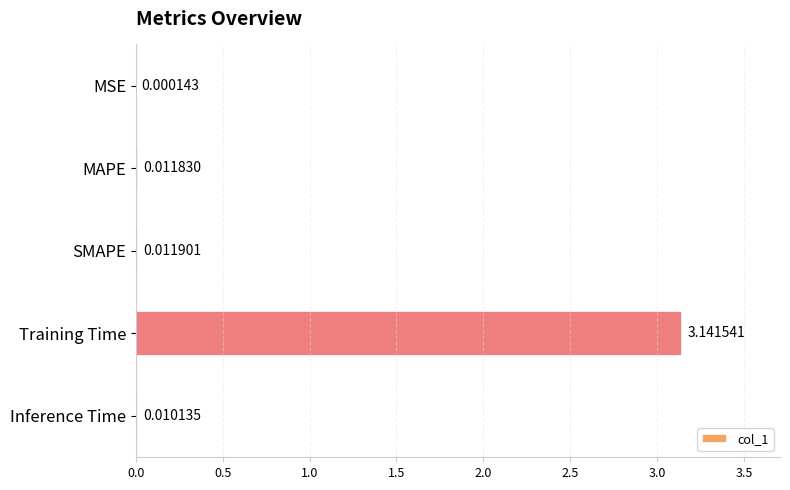

At which category does the chart reach its peak across all series?

Training Time